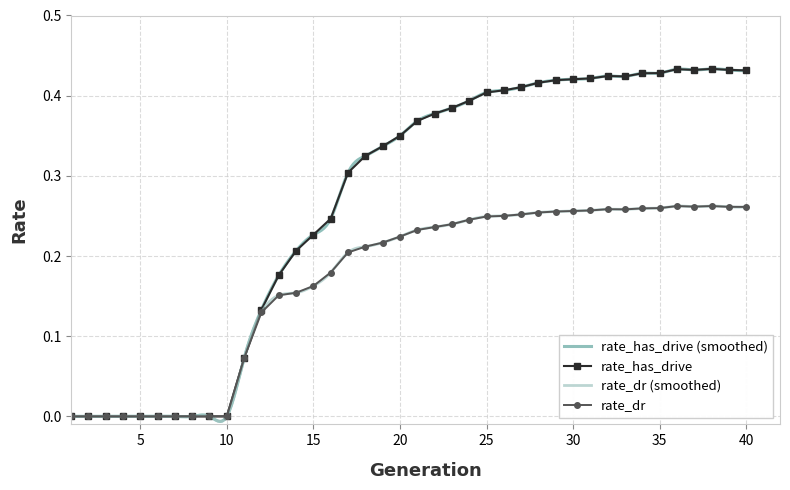

Rank the categories by rate_has_drive value from highest to lowest.

38, 36, 39, 37, 40, 35, 34, 32, 33, 31, 30, 29, 28, 27, 26, 25, 24, 23, 22, 21, 20, 19, 18, 17, 16, 15, 14, 13, 12, 11, 1, 2, 3, 4, 5, 6, 7, 8, 9, 10